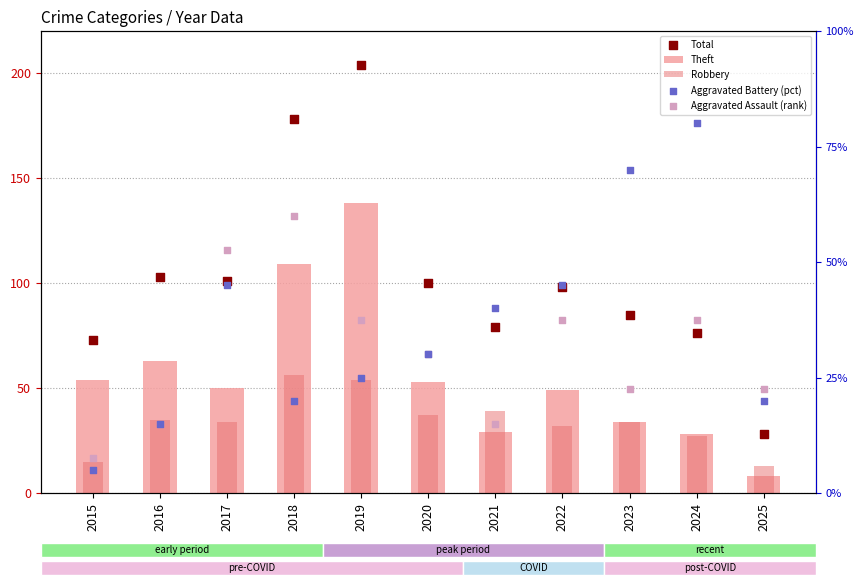

Which series reaches the maximum Y coordinate?

Total